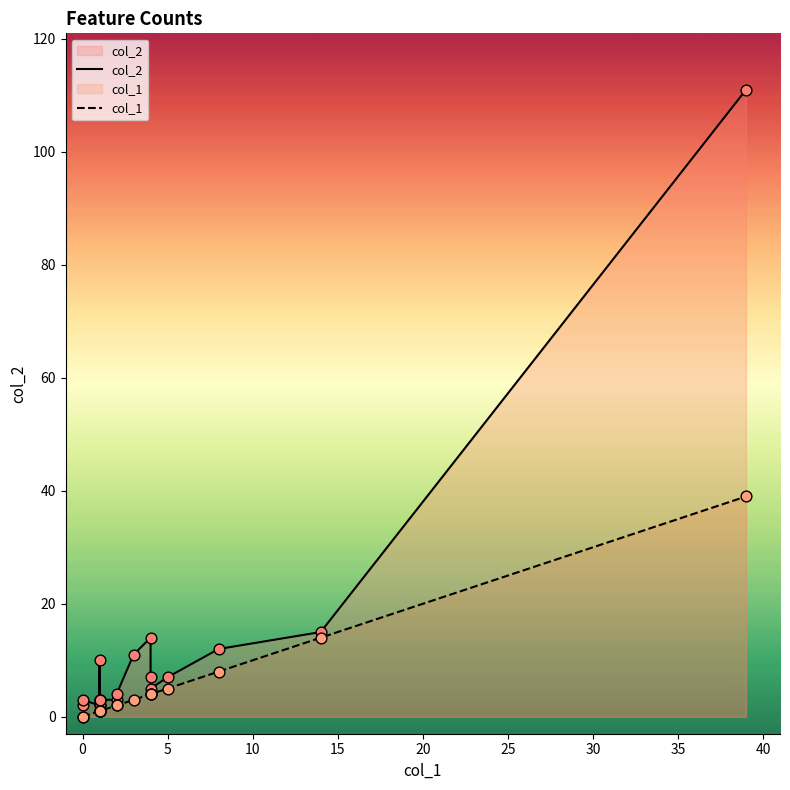

What is the total value across all series at 10?

4